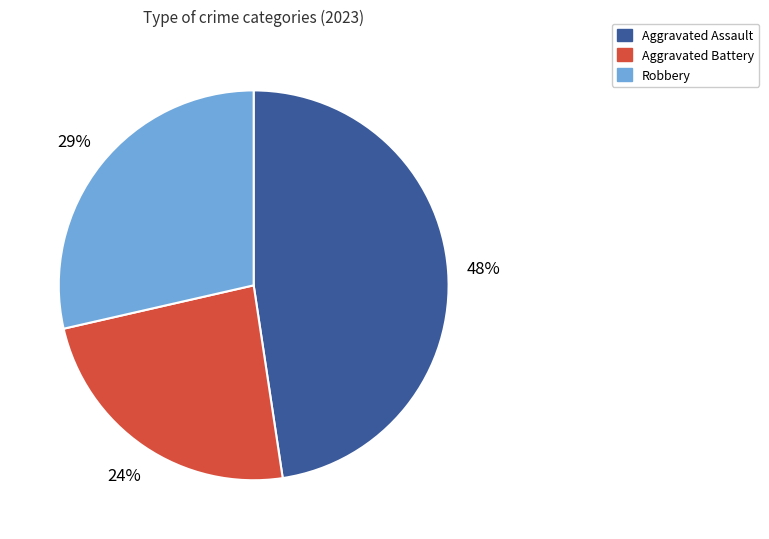

To the nearest percent, what is the average slice percentage?

33%